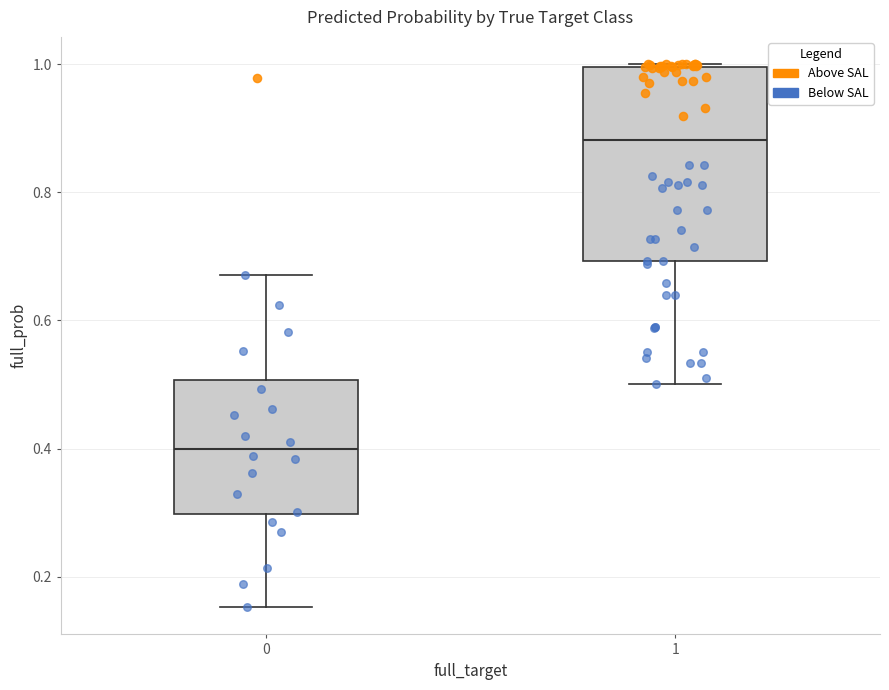

Comparing the boxes themselves (not the whiskers), which one is the tallest?

1